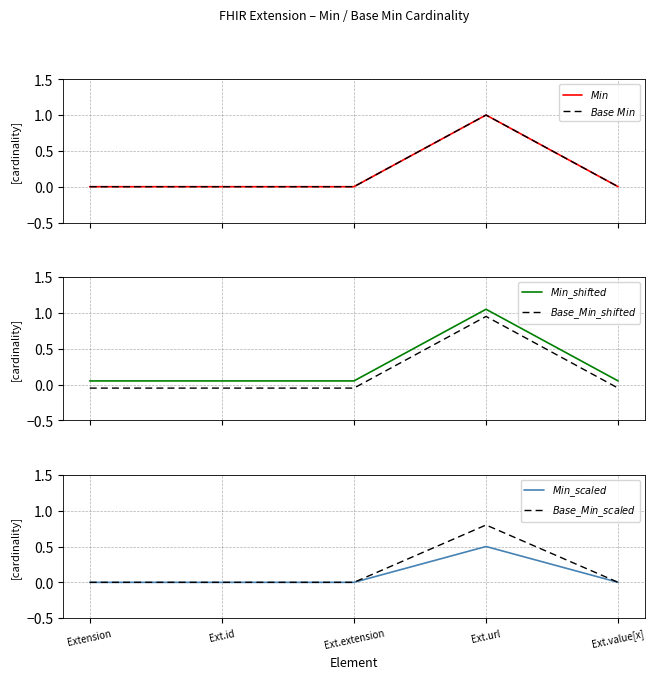

Which series has the largest range (max minus min)?

$Min$